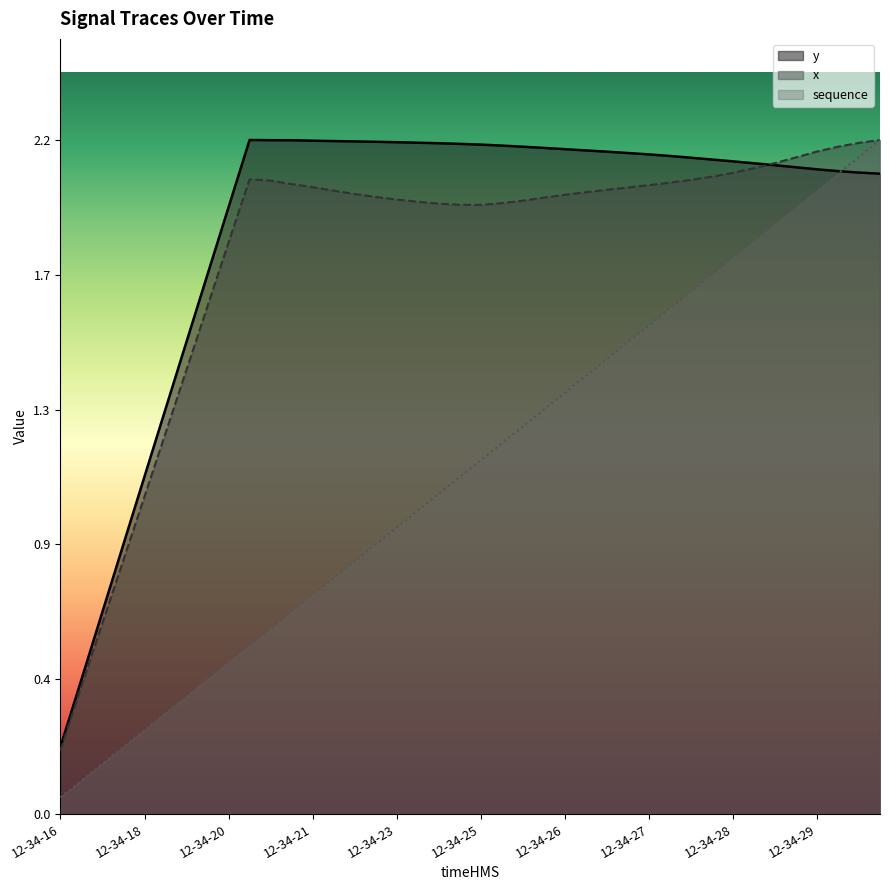

Does the chart have visible grid lines?

No